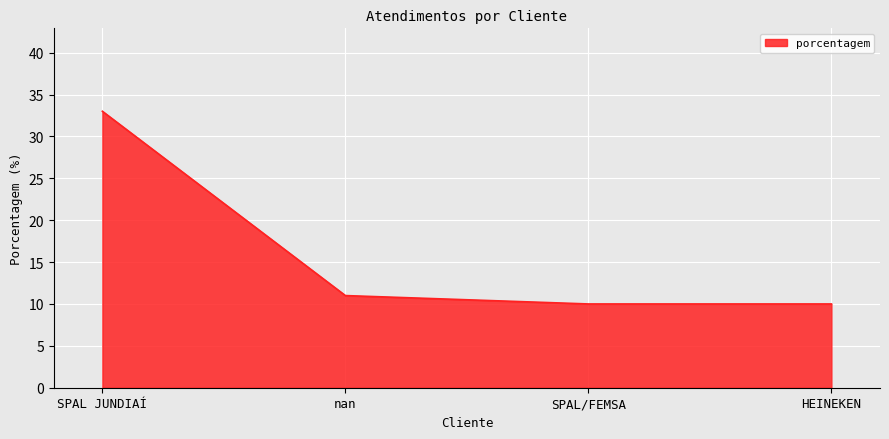

What is the change in value from SPAL JUNDIAÍ to SPAL/FEMSA?

-23